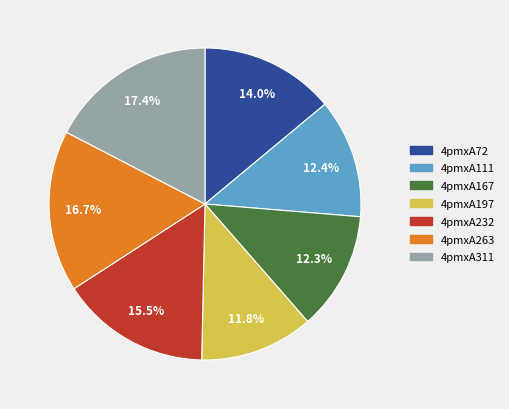

What is the ratio of the value at 4pmxA197 to the value at 4pmxA263?

0.7